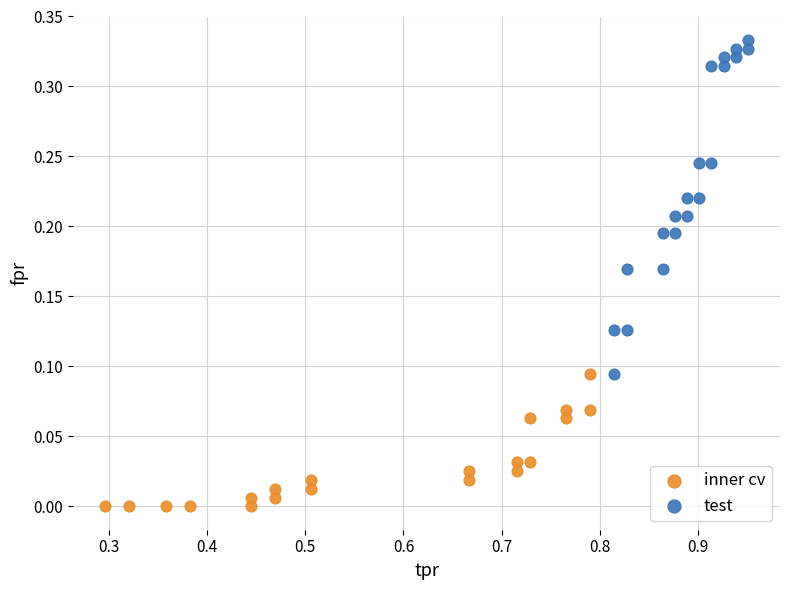

Which series reaches the maximum Y coordinate?

test